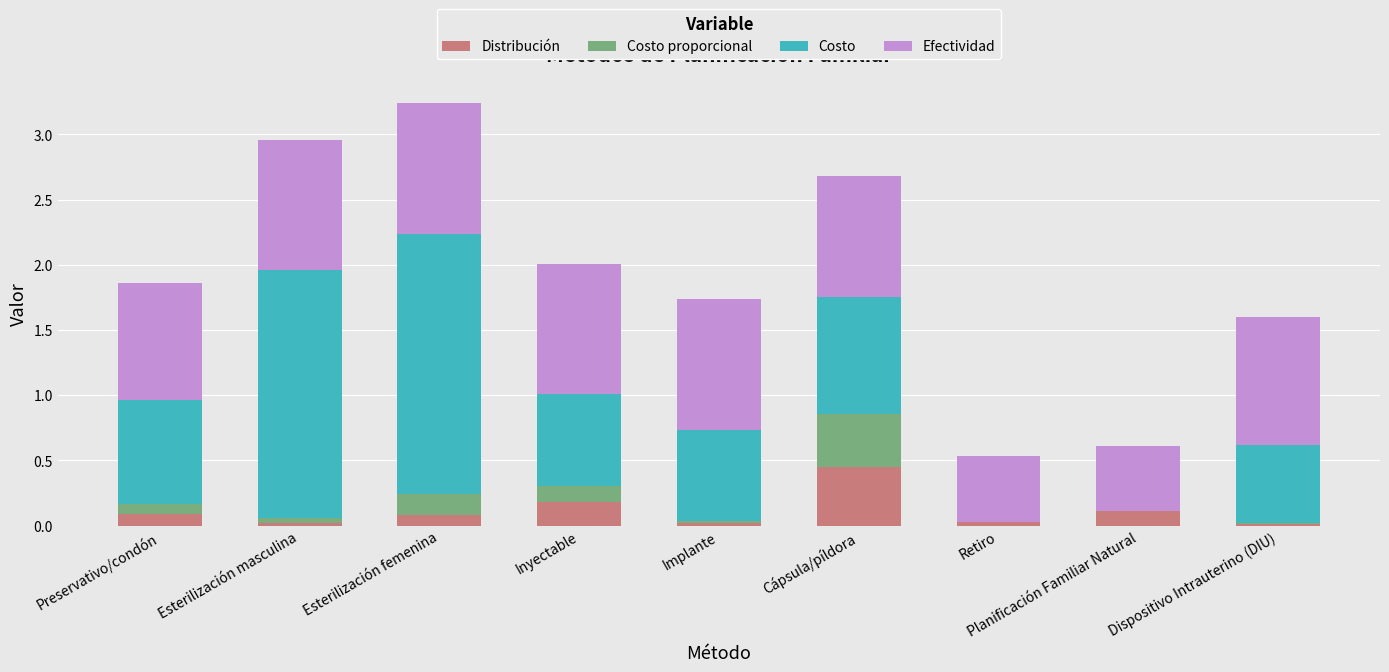

The Distribución series shows 0.0 at Retiro. True or false?

True